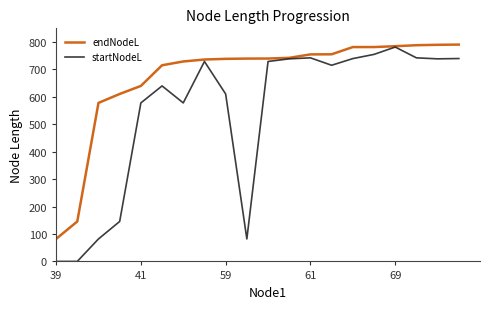

Which series has the largest range (max minus min)?

startNodeL